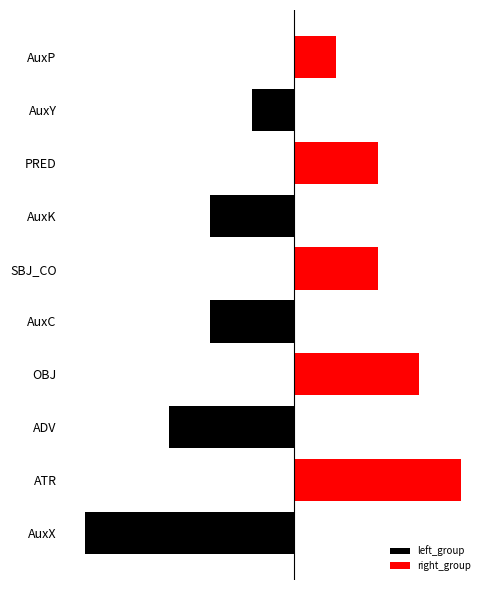

Which has a higher value, 1 or 3?

1